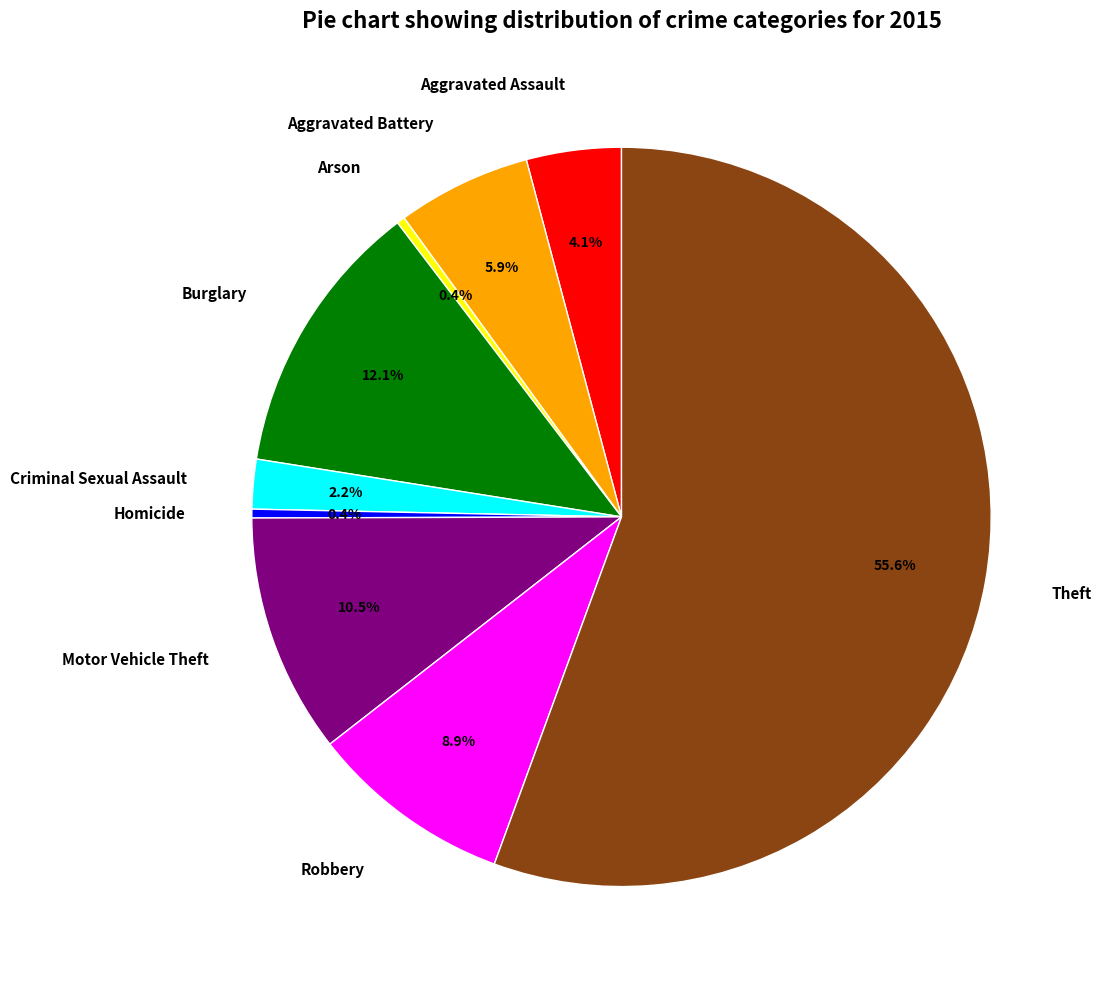

Which category accounts for the majority?

Theft